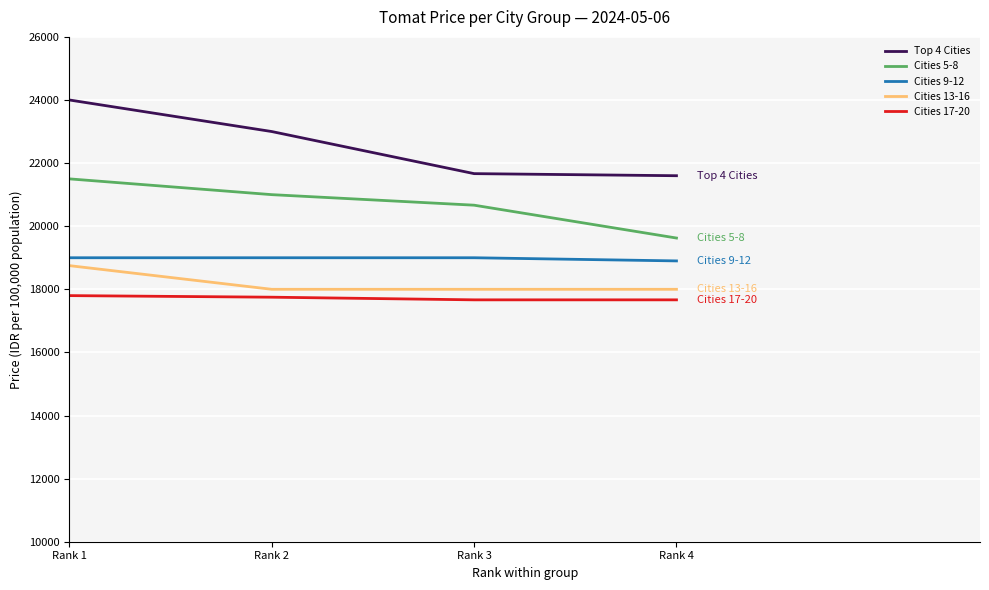

What is the greatest value displayed?

24000